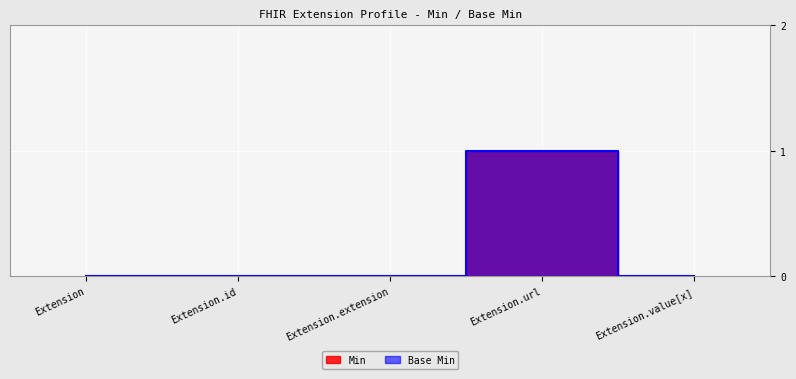

Rank the series by their maximum value, from highest to lowest.

Min, Base Min